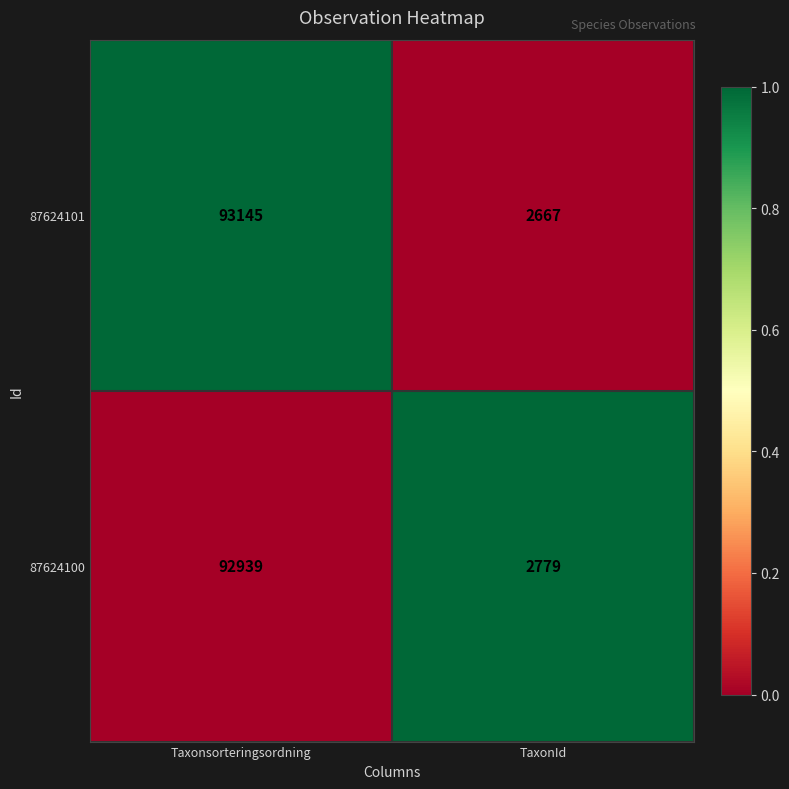

True or false: 87624101 has a value of 567 at TaxonId.

False